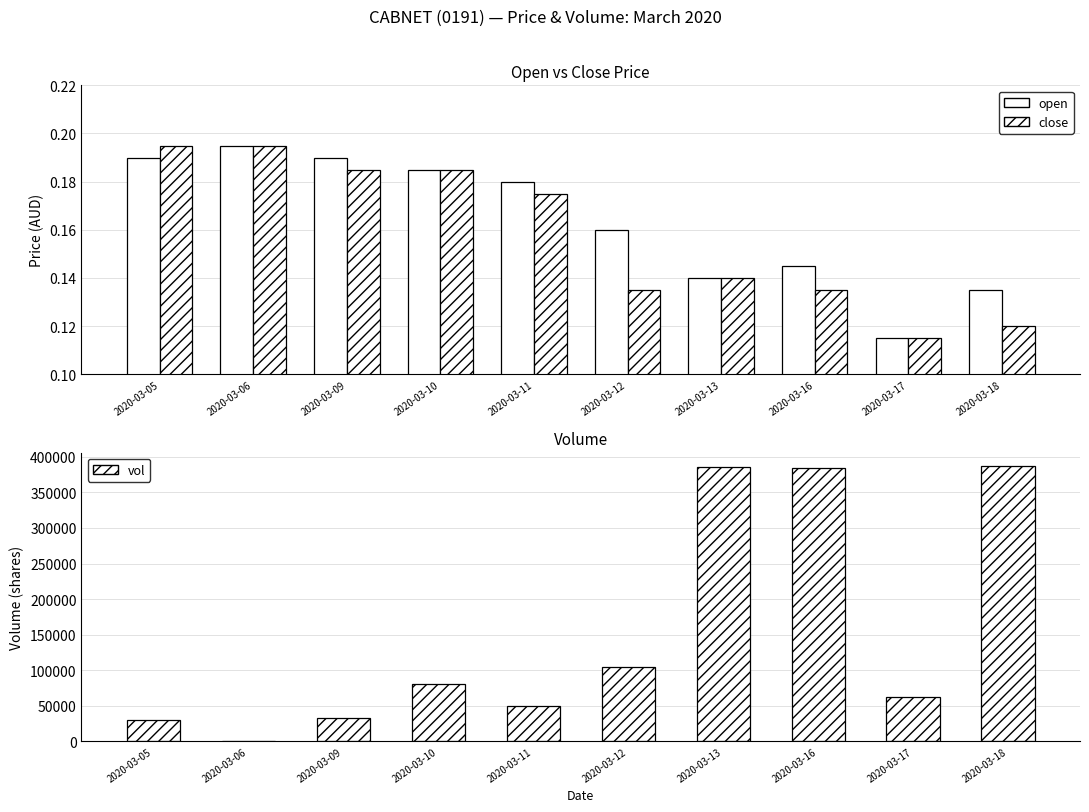

What is the value of the close bar at the 1st from the left?

0.2